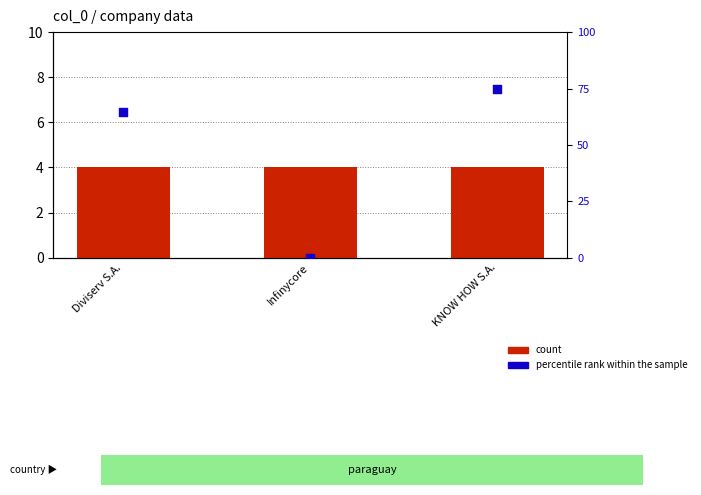

Which series has the largest Y range (max minus min)?

percentile rank within the sample